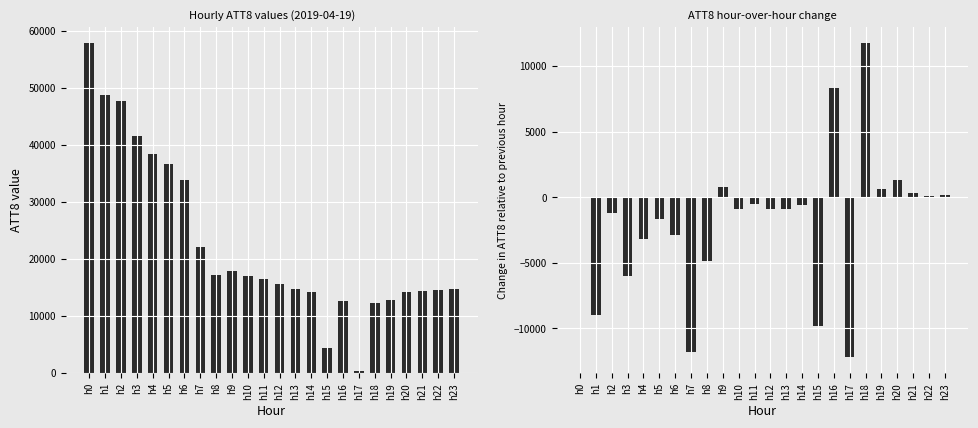

List the labels in order of ATT8 diff value, largest first.

h18, h16, h20, h9, h19, h21, h23, h22, h0, h11, h14, h10, h12, h13, h2, h5, h6, h4, h8, h3, h1, h15, h7, h17